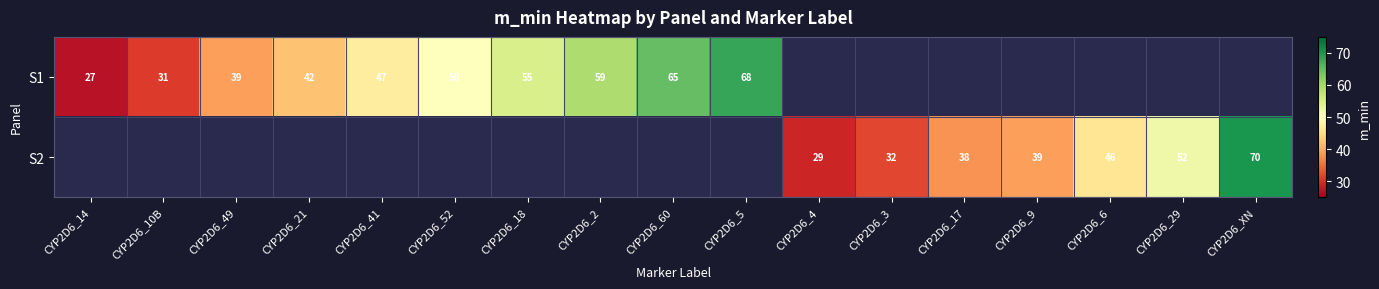

The S1 series shows 77 at CYP2D6_18. True or false?

False